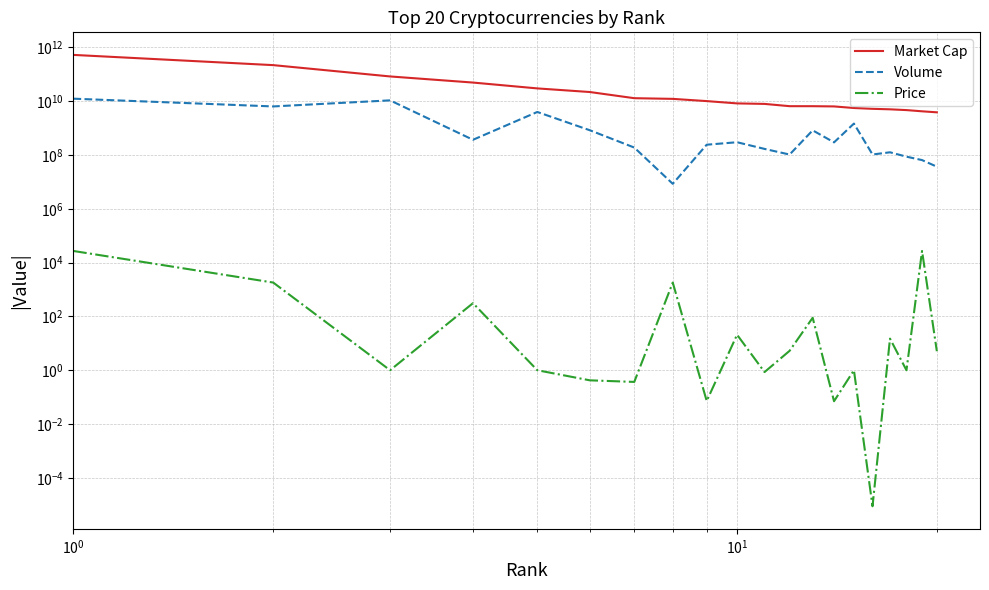

Count the number of data series in this chart.

3